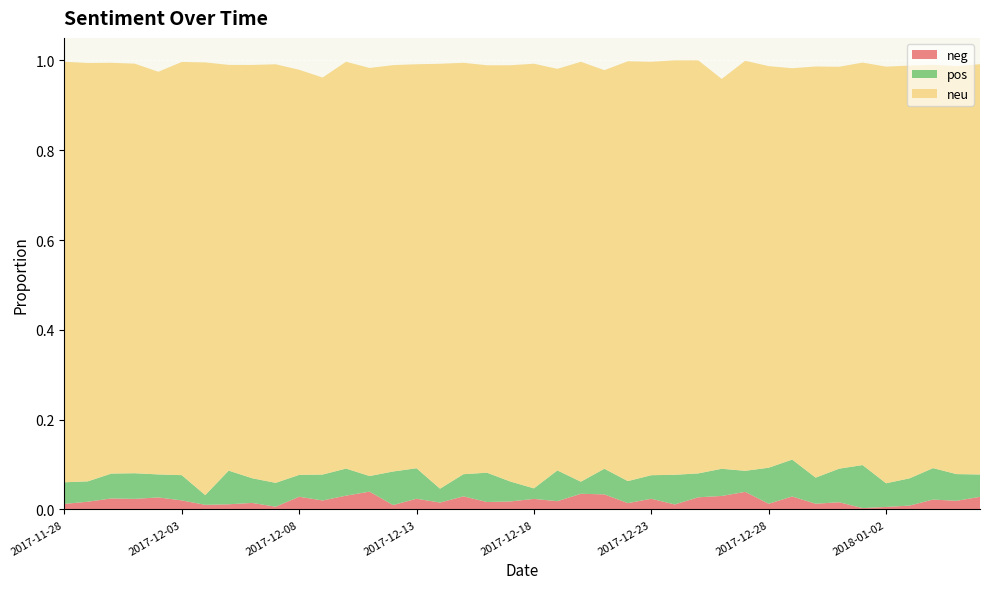

Reading left to right, transcribe all the data shown in this chart.

pos: 2017-11-28=0.0	2017-11-29=0.0	2017-11-30=0.1	2017-12-01=0.1	2017-12-02=0.1	2017-12-03=0.1	2017-12-04=0.0	2017-12-05=0.1	2017-12-06=0.1	2017-12-07=0.1	2017-12-08=0.0	2017-12-09=0.1	2017-12-10=0.1	2017-12-11=0.0	2017-12-12=0.1	2017-12-13=0.1	2017-12-14=0.0	2017-12-15=0.0	2017-12-16=0.1	2017-12-17=0.0	2017-12-18=0.0	2017-12-19=0.1	2017-12-20=0.0	2017-12-21=0.1	2017-12-22=0.0	2017-12-23=0.1	2017-12-24=0.1	2017-12-25=0.1	2017-12-26=0.1	2017-12-27=0.0	2017-12-28=0.1	2017-12-29=0.1	2017-12-30=0.1	2017-12-31=0.1	2018-01-01=0.1	2018-01-02=0.1	2018-01-03=0.1	2018-01-04=0.1	2018-01-05=0.1	2018-01-06=0.0
neg: 2017-11-28=0.0	2017-11-29=0.0	2017-11-30=0.0	2017-12-01=0.0	2017-12-02=0.0	2017-12-03=0.0	2017-12-04=0.0	2017-12-05=0.0	2017-12-06=0.0	2017-12-07=0.0	2017-12-08=0.0	2017-12-09=0.0	2017-12-10=0.0	2017-12-11=0.0	2017-12-12=0.0	2017-12-13=0.0	2017-12-14=0.0	2017-12-15=0.0	2017-12-16=0.0	2017-12-17=0.0	2017-12-18=0.0	2017-12-19=0.0	2017-12-20=0.0	2017-12-21=0.0	2017-12-22=0.0	2017-12-23=0.0	2017-12-24=0.0	2017-12-25=0.0	2017-12-26=0.0	2017-12-27=0.0	2017-12-28=0.0	2017-12-29=0.0	2017-12-30=0.0	2017-12-31=0.0	2018-01-01=0.0	2018-01-02=0.0	2018-01-03=0.0	2018-01-04=0.0	2018-01-05=0.0	2018-01-06=0.0
neu: 2017-11-28=0.9	2017-11-29=0.9	2017-11-30=0.9	2017-12-01=0.9	2017-12-02=0.9	2017-12-03=0.9	2017-12-04=1.0	2017-12-05=0.9	2017-12-06=0.9	2017-12-07=0.9	2017-12-08=0.9	2017-12-09=0.9	2017-12-10=0.9	2017-12-11=0.9	2017-12-12=0.9	2017-12-13=0.9	2017-12-14=0.9	2017-12-15=0.9	2017-12-16=0.9	2017-12-17=0.9	2017-12-18=0.9	2017-12-19=0.9	2017-12-20=0.9	2017-12-21=0.9	2017-12-22=0.9	2017-12-23=0.9	2017-12-24=0.9	2017-12-25=0.9	2017-12-26=0.9	2017-12-27=0.9	2017-12-28=0.9	2017-12-29=0.9	2017-12-30=0.9	2017-12-31=0.9	2018-01-01=0.9	2018-01-02=0.9	2018-01-03=0.9	2018-01-04=0.9	2018-01-05=0.9	2018-01-06=0.9